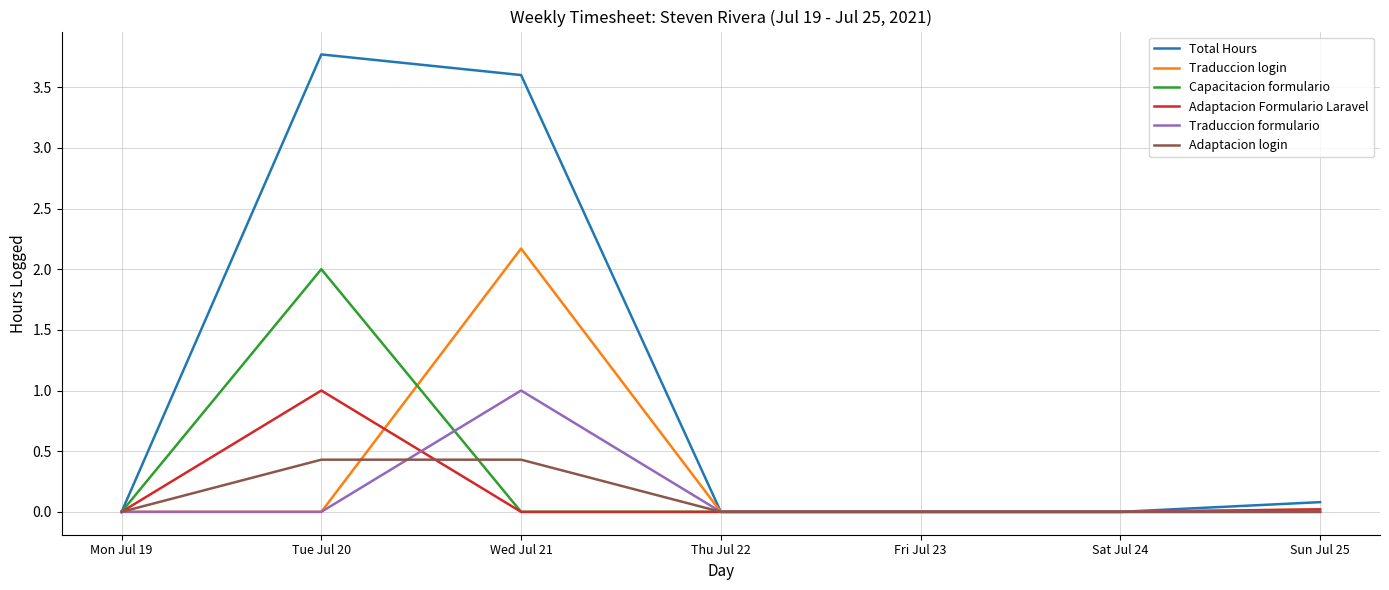

Is it true that Capacitacion formulario equals 1.3 at Thu Jul 22?

False